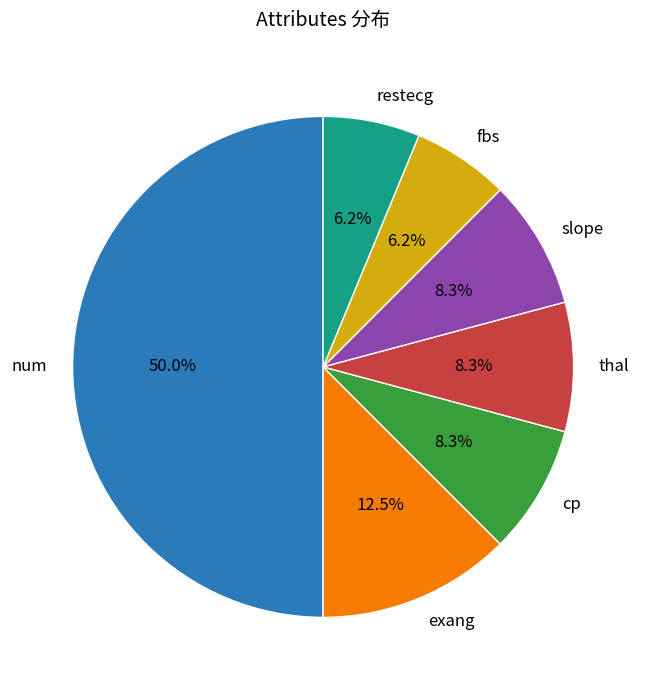

Do restecg and fbs together represent more than half of the pie?

No